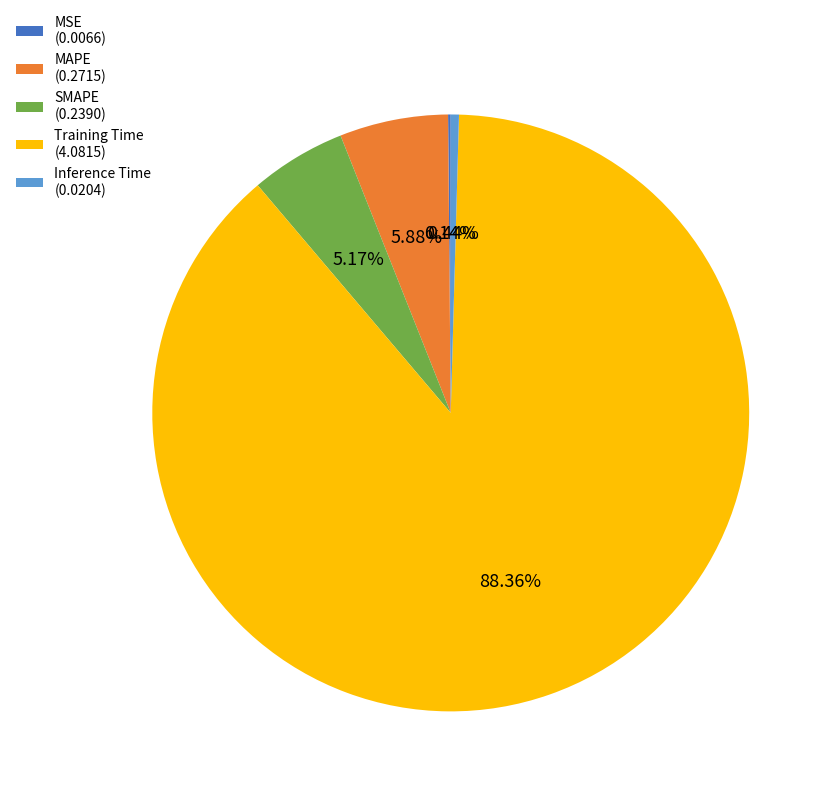

Which has a higher value, Inference Time (0.0204) or Training Time (4.0815)?

Training Time (4.0815)